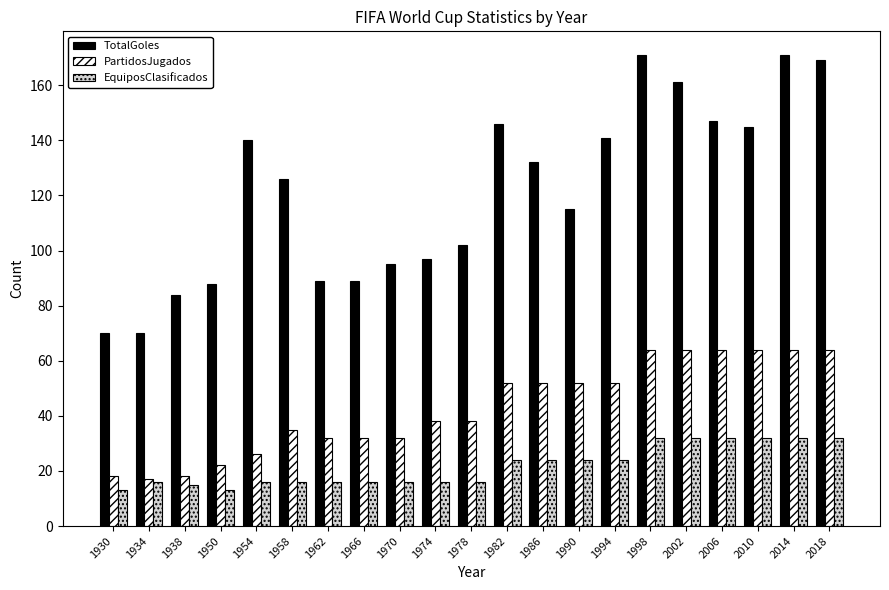

Is it true that TotalGoles equals 141 at 1994?

True